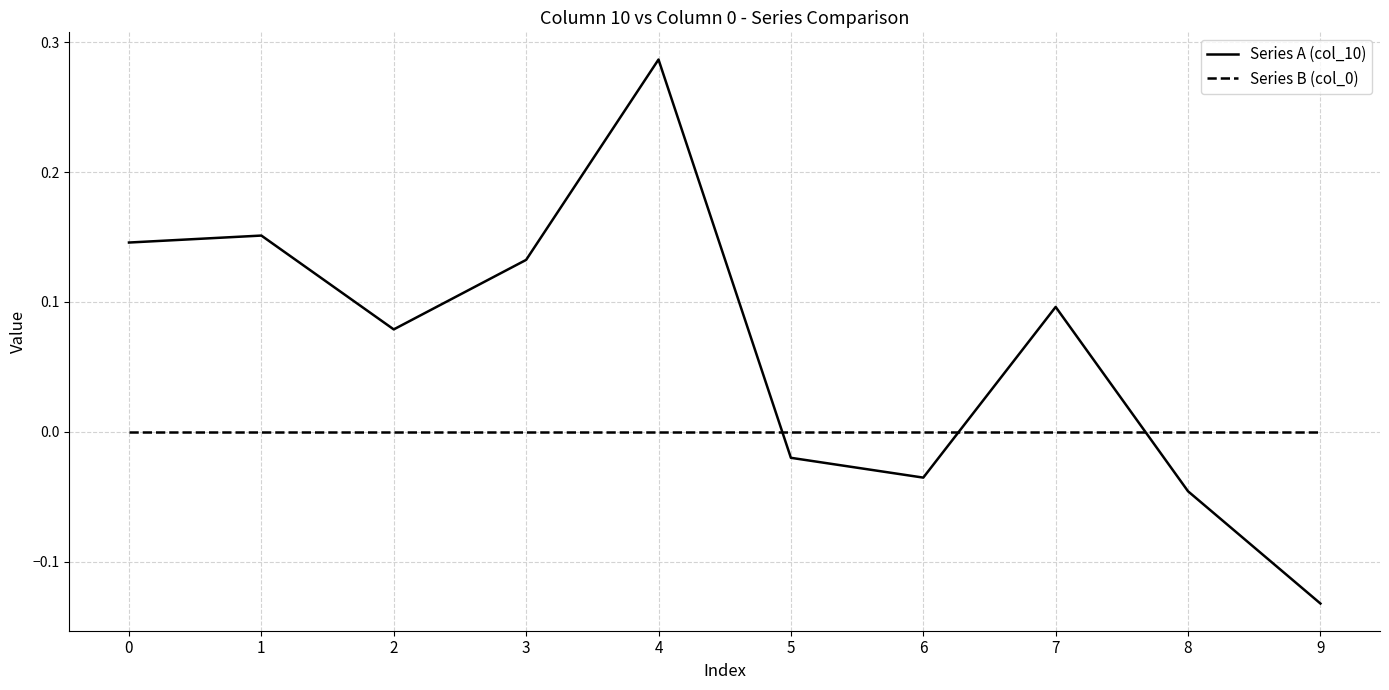

True or false: Series B (col_0) and Series A (col_10) cross at least once.

True